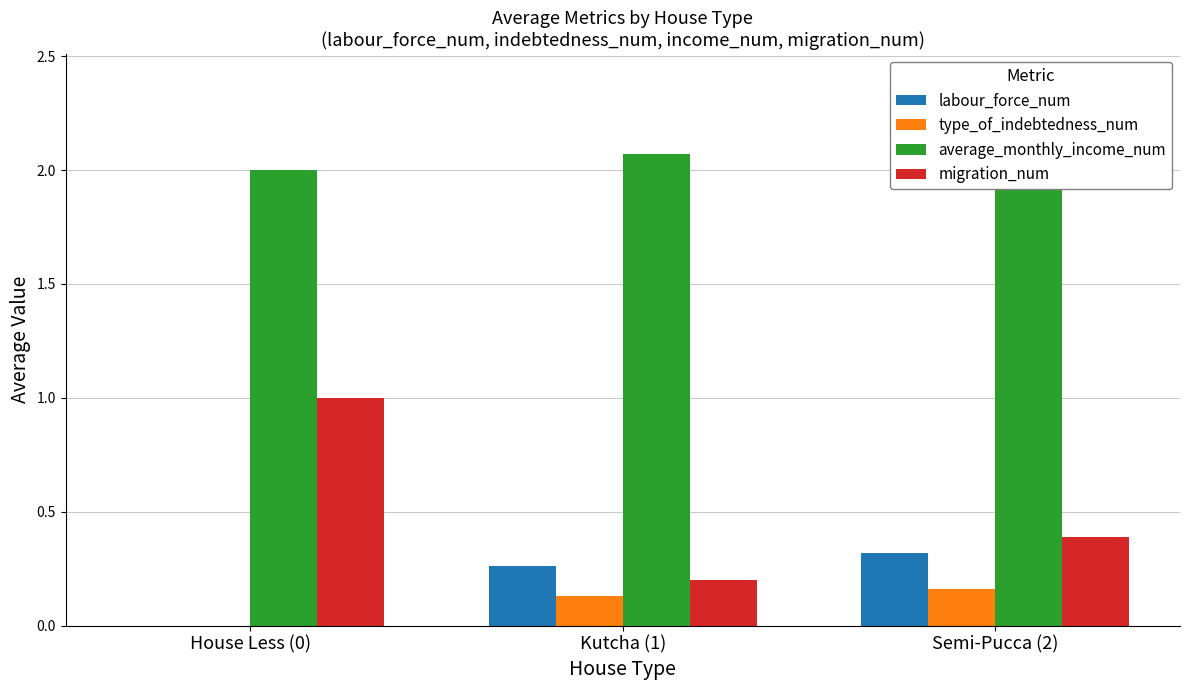

What is the spread (max minus min) of values at Semi-Pucca (2)?

2.2